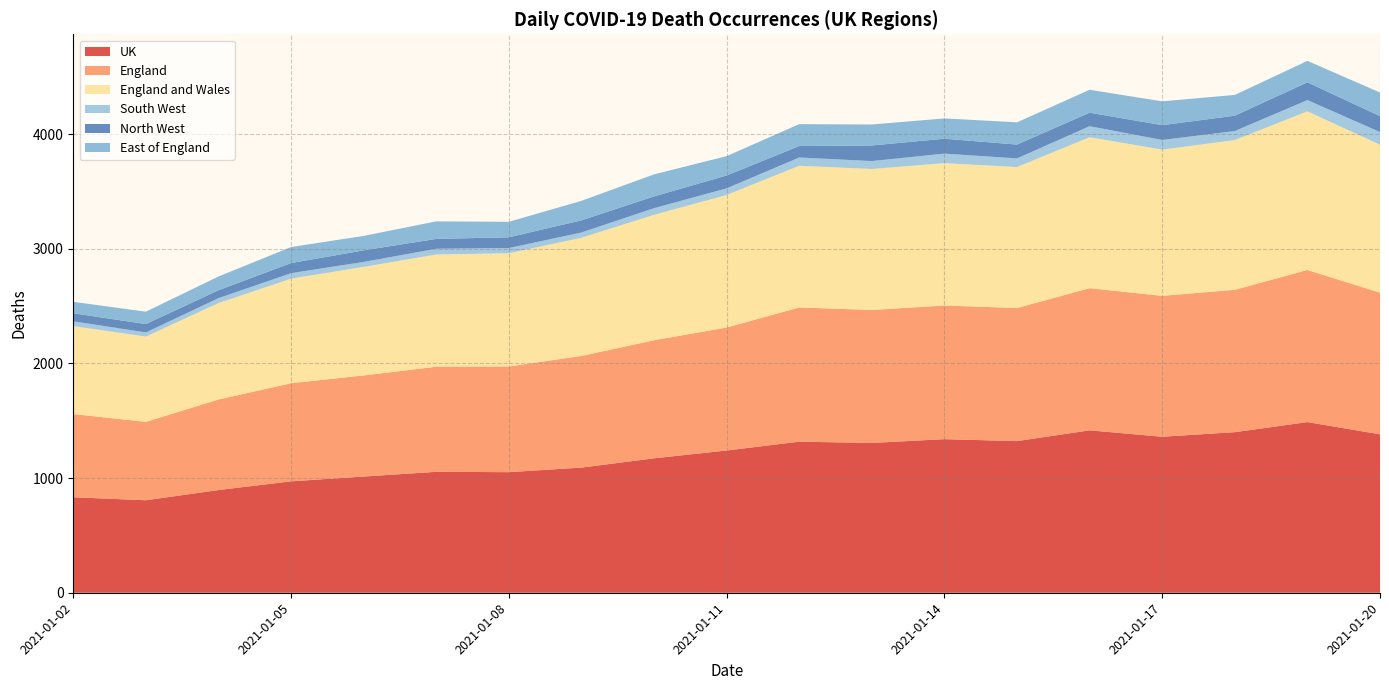

Reading left to right, transcribe all the data shown in this chart.

UK: 2021-01-02=833	2021-01-03=807	2021-01-04=896	2021-01-05=972	2021-01-06=1014	2021-01-07=1055	2021-01-08=1052	2021-01-09=1092	2021-01-10=1173	2021-01-11=1241	2021-01-12=1318	2021-01-13=1307	2021-01-14=1340	2021-01-15=1323	2021-01-16=1417	2021-01-17=1361	2021-01-18=1401	2021-01-19=1489	2021-01-20=1382
England: 2021-01-02=726	2021-01-03=684	2021-01-04=790	2021-01-05=856	2021-01-06=882	2021-01-07=917	2021-01-08=922	2021-01-09=974	2021-01-10=1030	2021-01-11=1073	2021-01-12=1171	2021-01-13=1160	2021-01-14=1166	2021-01-15=1161	2021-01-16=1240	2021-01-17=1229	2021-01-18=1242	2021-01-19=1327	2021-01-20=1236
England and Wales: 2021-01-02=767	2021-01-03=744	2021-01-04=841	2021-01-05=912	2021-01-06=947	2021-01-07=979	2021-01-08=988	2021-01-09=1031	2021-01-10=1094	2021-01-11=1156	2021-01-12=1236	2021-01-13=1230	2021-01-14=1242	2021-01-15=1230	2021-01-16=1317	2021-01-17=1276	2021-01-18=1306	2021-01-19=1384	2021-01-20=1291
South West: 2021-01-02=42	2021-01-03=36	2021-01-04=43	2021-01-05=48	2021-01-06=43	2021-01-07=50	2021-01-08=45	2021-01-09=46	2021-01-10=58	2021-01-11=58	2021-01-12=72	2021-01-13=69	2021-01-14=83	2021-01-15=75	2021-01-16=96	2021-01-17=84	2021-01-18=79	2021-01-19=98	2021-01-20=110
North West: 2021-01-02=70	2021-01-03=73	2021-01-04=69	2021-01-05=88	2021-01-06=101	2021-01-07=86	2021-01-08=94	2021-01-09=106	2021-01-10=103	2021-01-11=112	2021-01-12=100	2021-01-13=136	2021-01-14=130	2021-01-15=121	2021-01-16=118	2021-01-17=129	2021-01-18=134	2021-01-19=155	2021-01-20=139
East of England: 2021-01-02=100	2021-01-03=108	2021-01-04=120	2021-01-05=140	2021-01-06=126	2021-01-07=153	2021-01-08=135	2021-01-09=170	2021-01-10=192	2021-01-11=169	2021-01-12=191	2021-01-13=183	2021-01-14=177	2021-01-15=194	2021-01-16=200	2021-01-17=208	2021-01-18=181	2021-01-19=187	2021-01-20=206